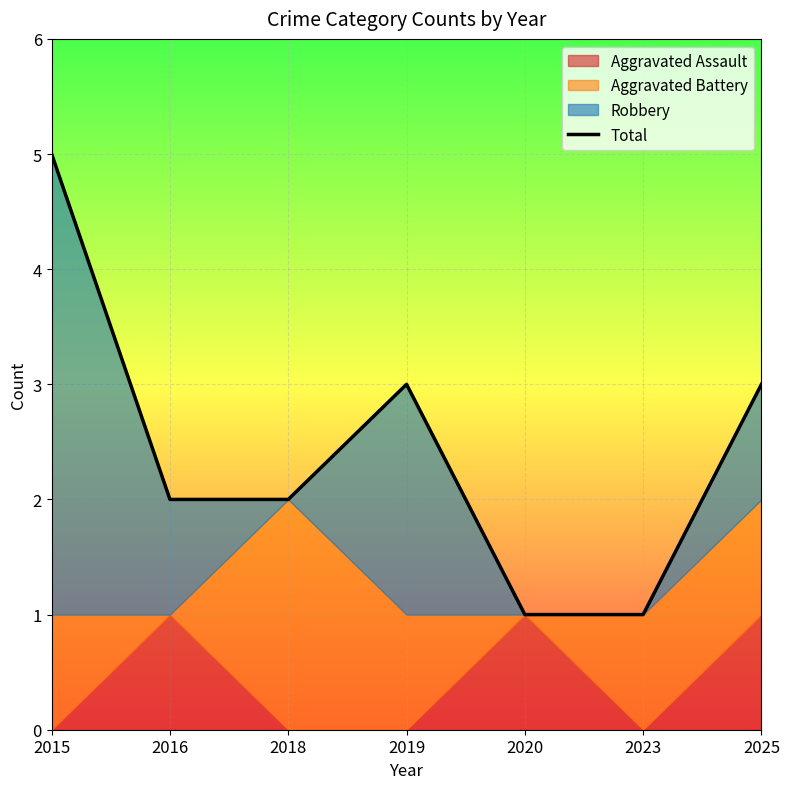

How many lines are shown in the chart?

1